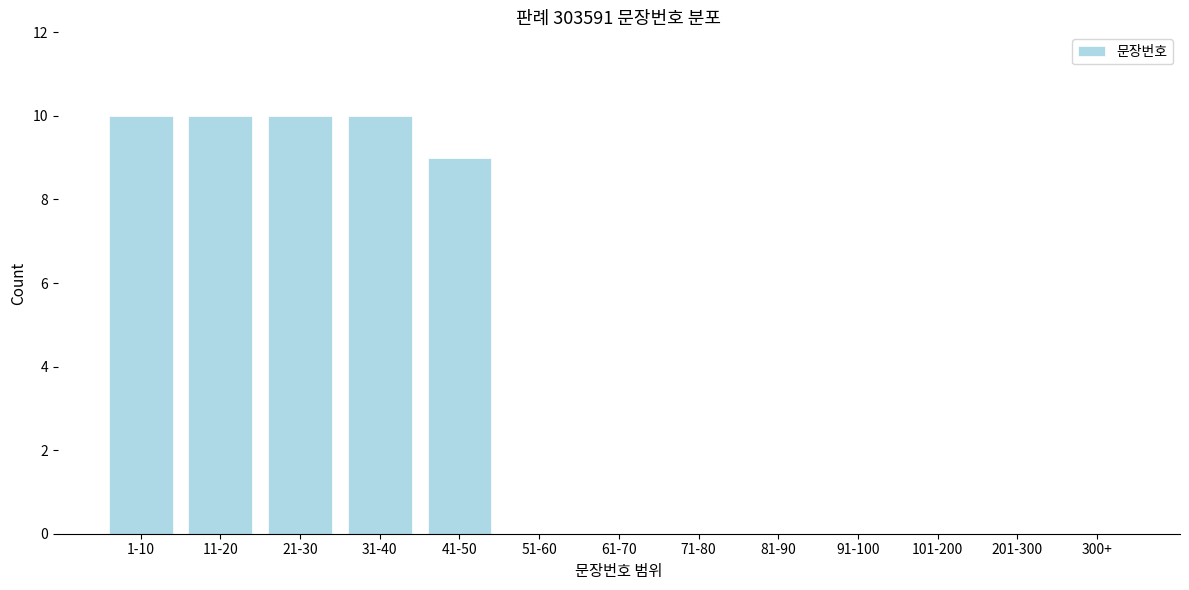

Reading right to left, list all the values displayed in this chart.

300+=0	201-300=0	101-200=0	91-100=0	81-90=0	71-80=0	61-70=0	51-60=0	41-50=9	31-40=10	21-30=10	11-20=10	1-10=10